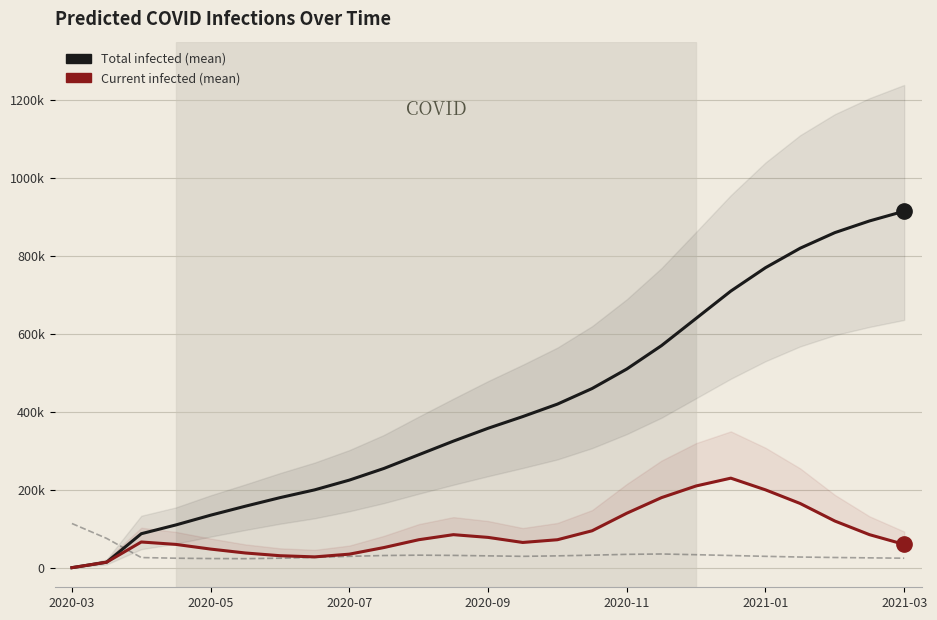

What position from the left is 14?

15